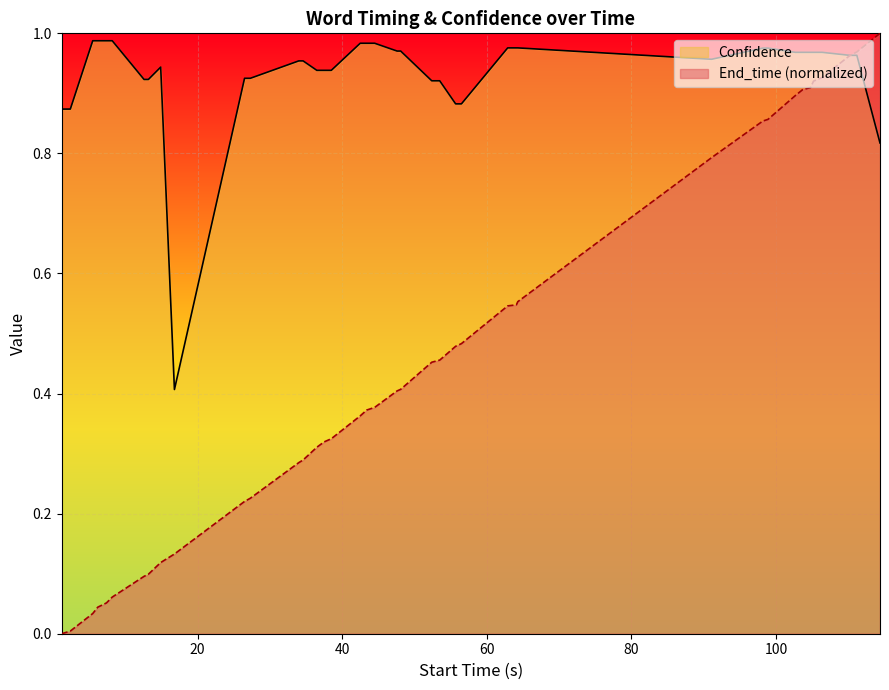

Which series has the largest total across all categories?

Confidence